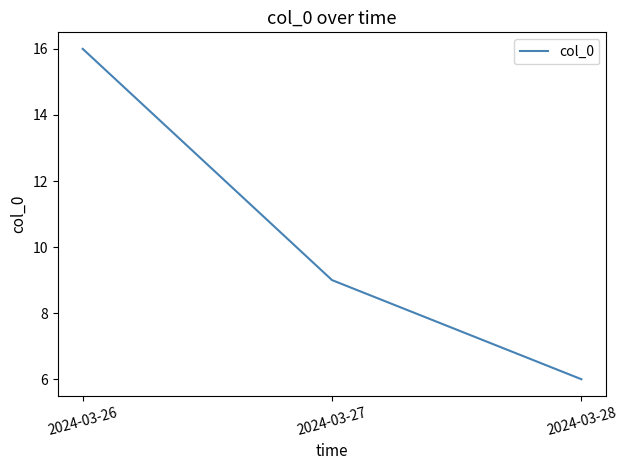

Reading left to right, transcribe all the data shown in this chart.

16	9	6